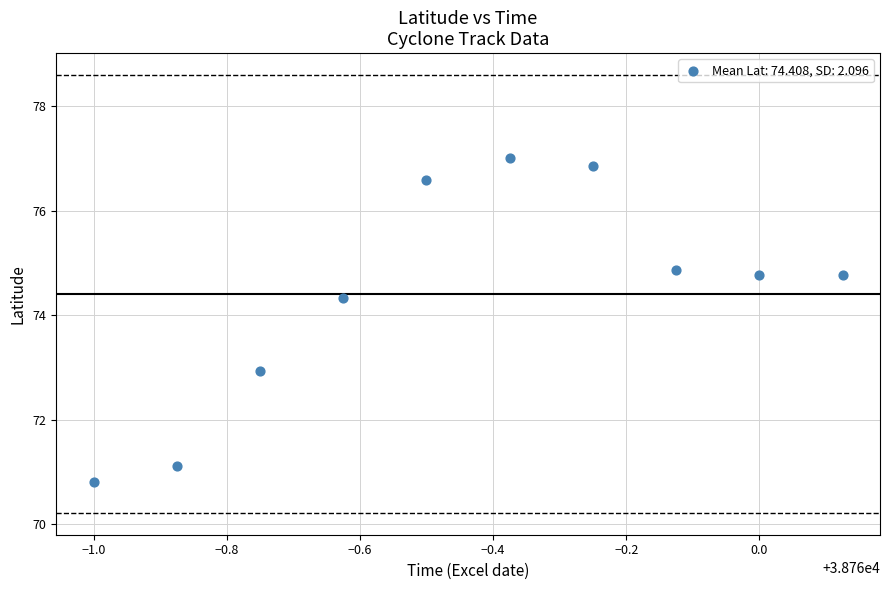

What is the average Y value?

74.4